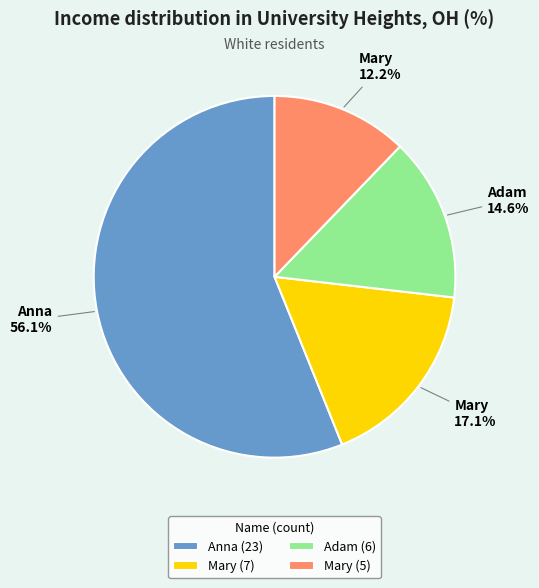

Is there any slice that represents more than half of the pie?

Yes